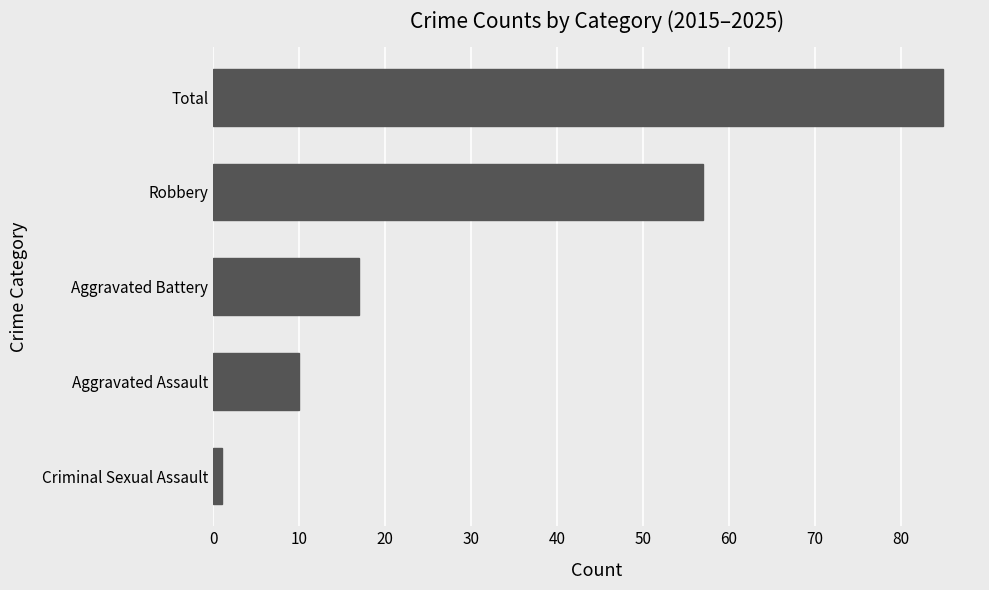

Reading bottom to top, list all the values displayed in this chart.

1	10	17	57	85